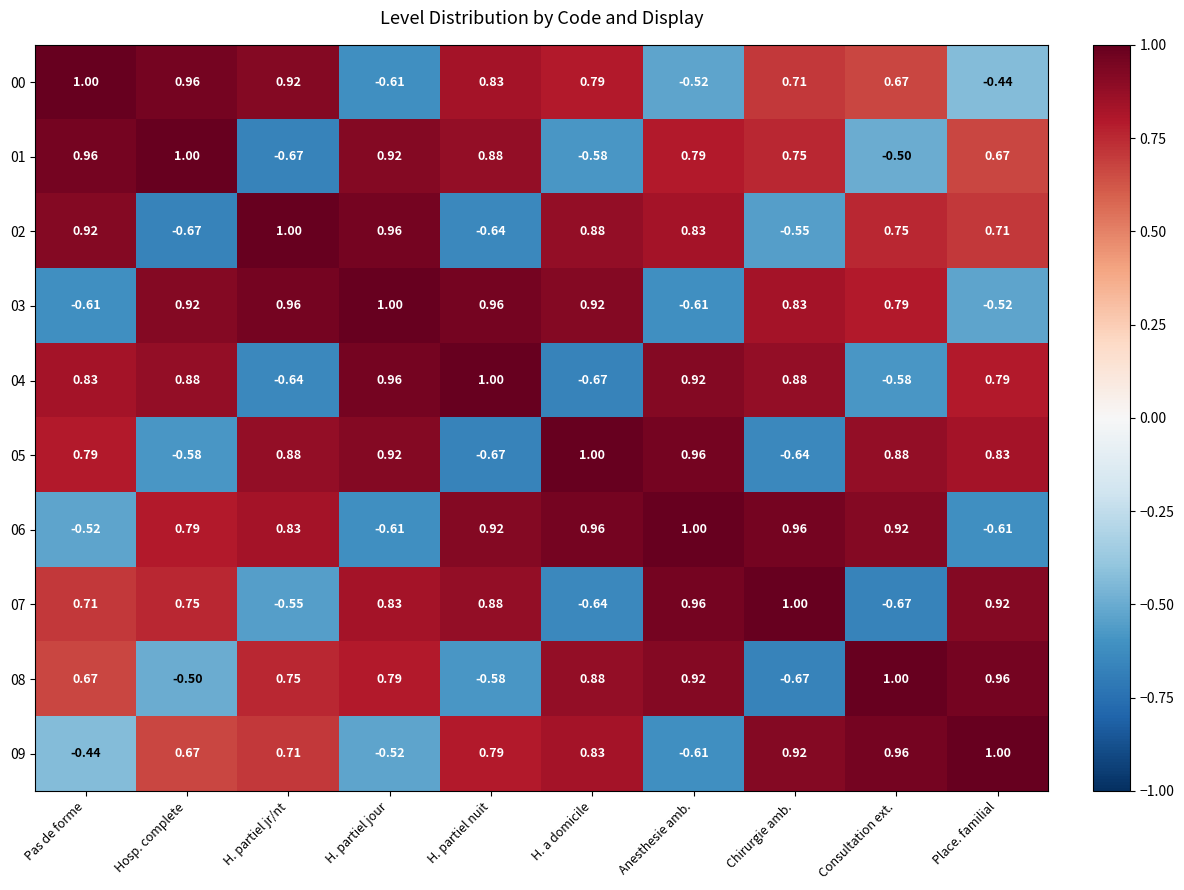

Where does the 07 series first go above 0?

Pas de forme